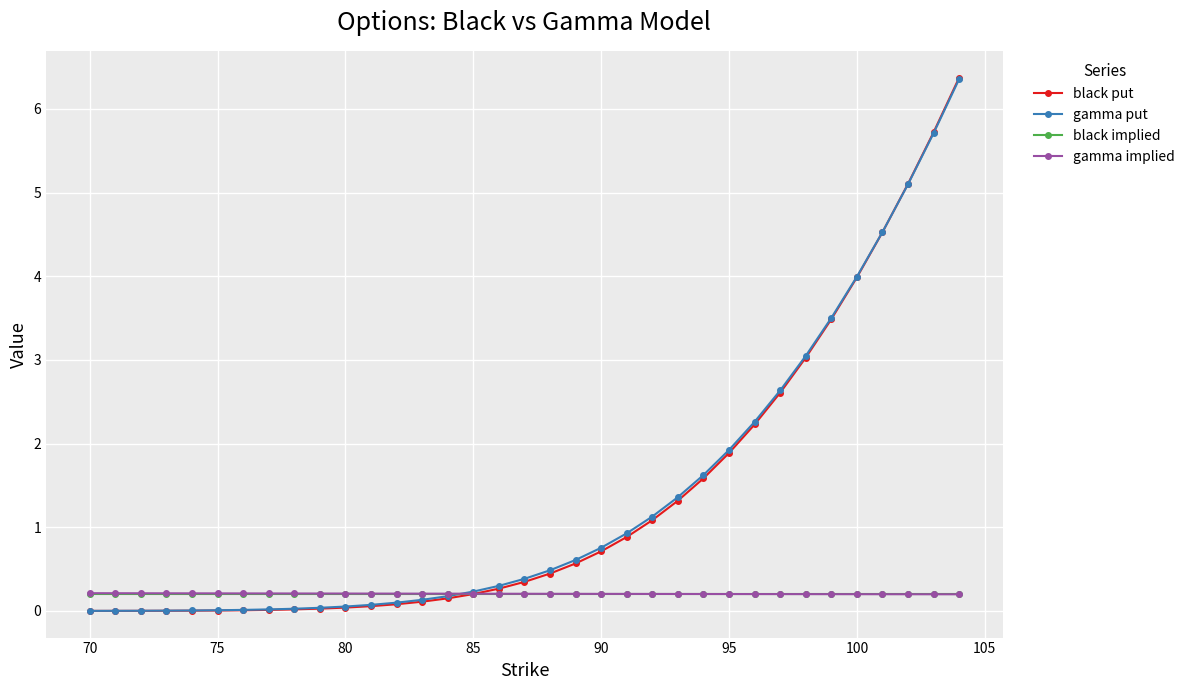

What is the maximum value for gamma put?

6.4